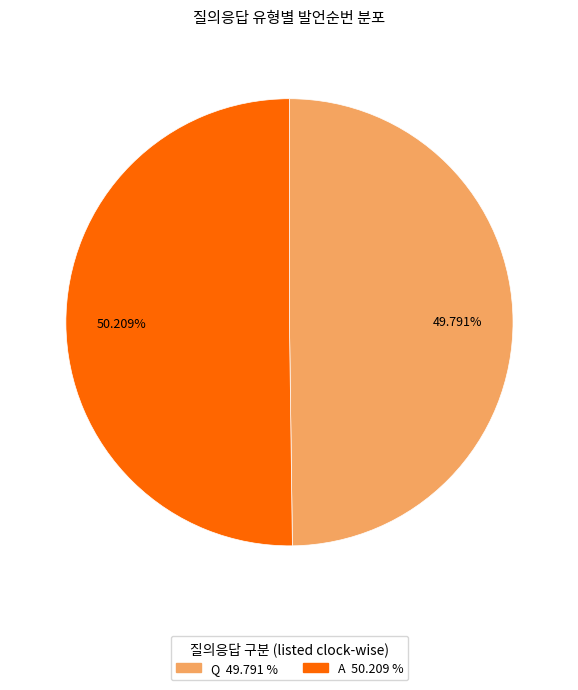

The Q slice represents 50% of the pie. True or false?

True